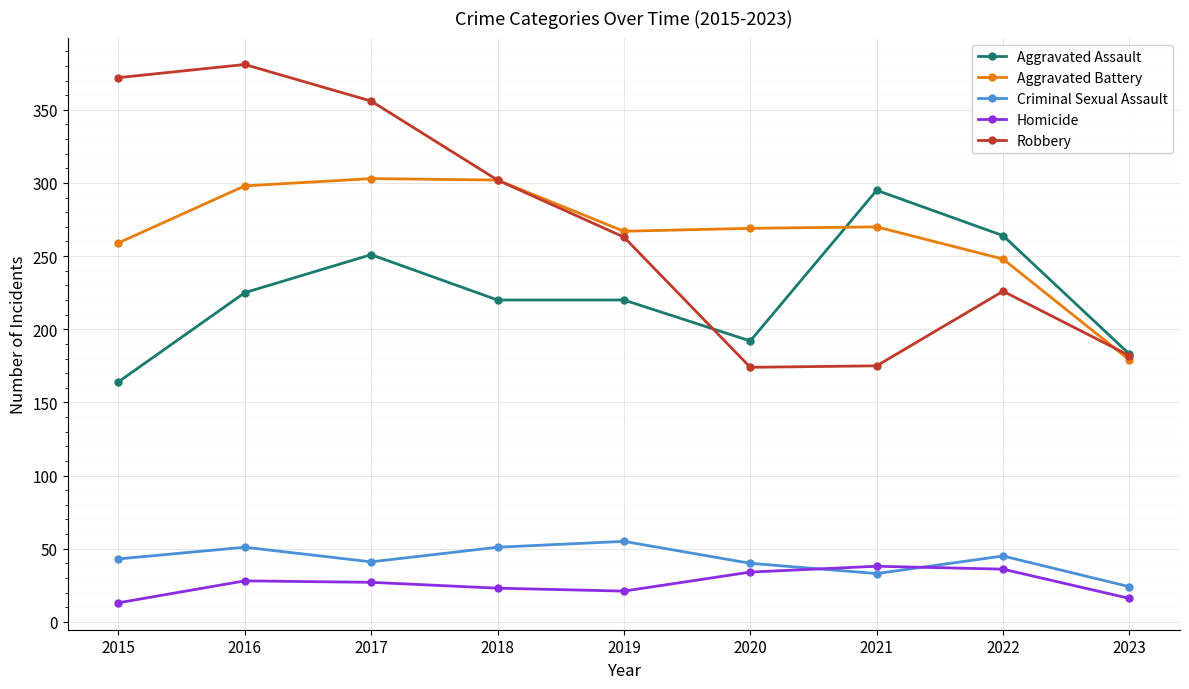

In Aggravated Battery, how many points are lower than both neighbors (excluding endpoints)?

1